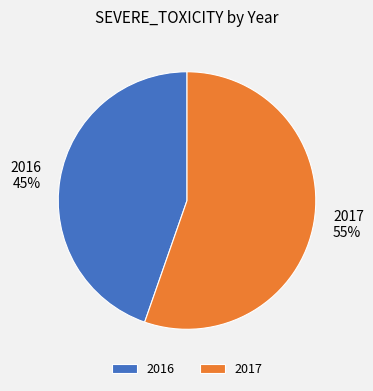

To the nearest percent, what is the average slice percentage?

50%